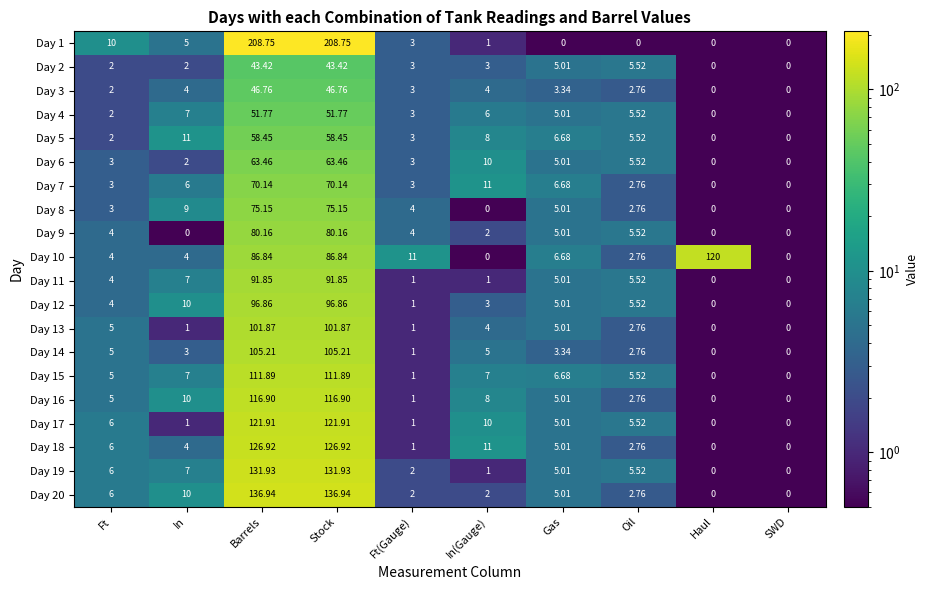

Is the value of Day 9 at Barrels greater than the value of Day 5 at Ft(Gauge)?

Yes